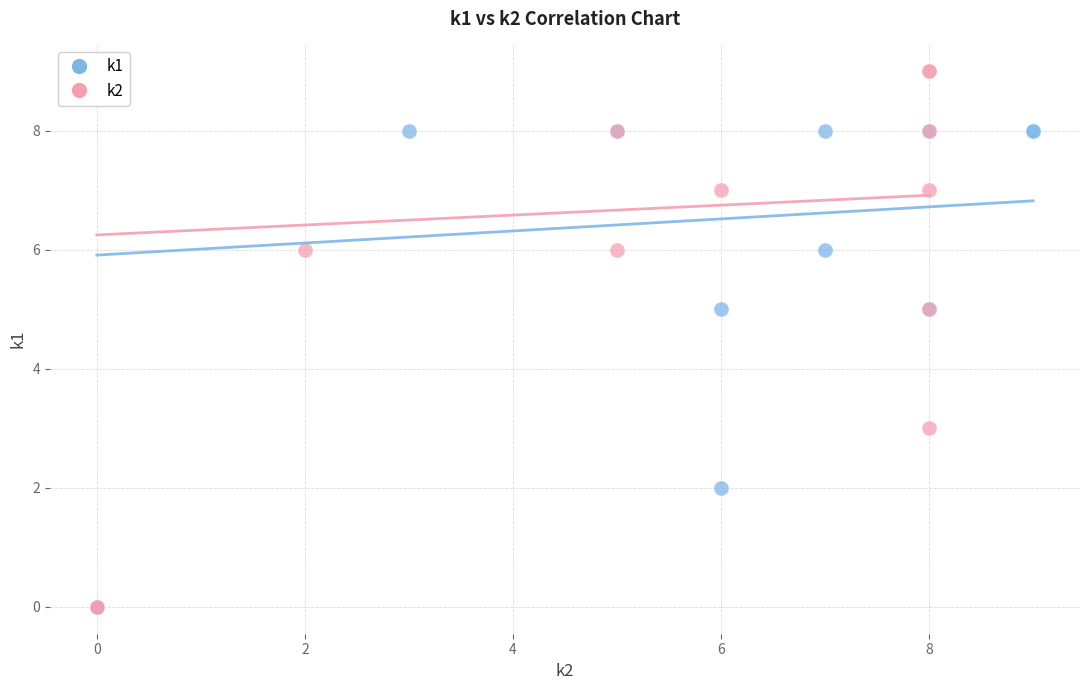

Which series has the largest Y range (max minus min)?

k2